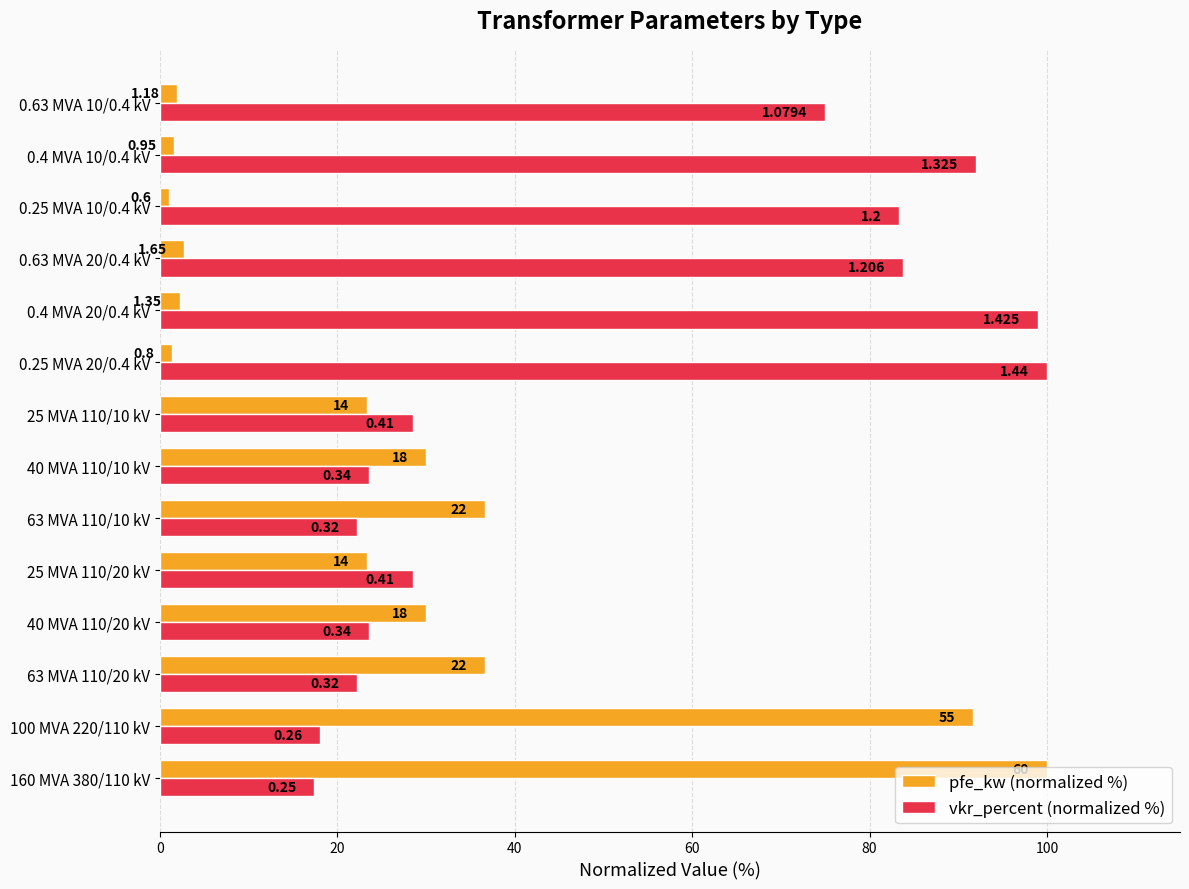

What are all the series names shown in the legend?

pfe_kw (normalized %), vkr_percent (normalized %)